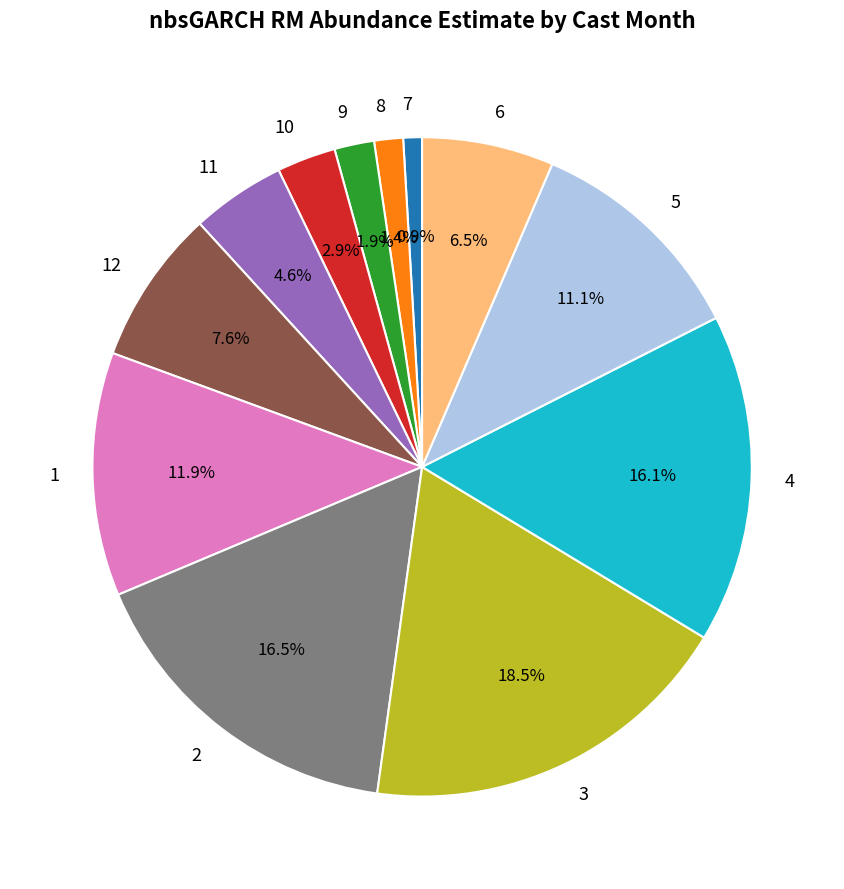

Count the number of slices in the pie.

12